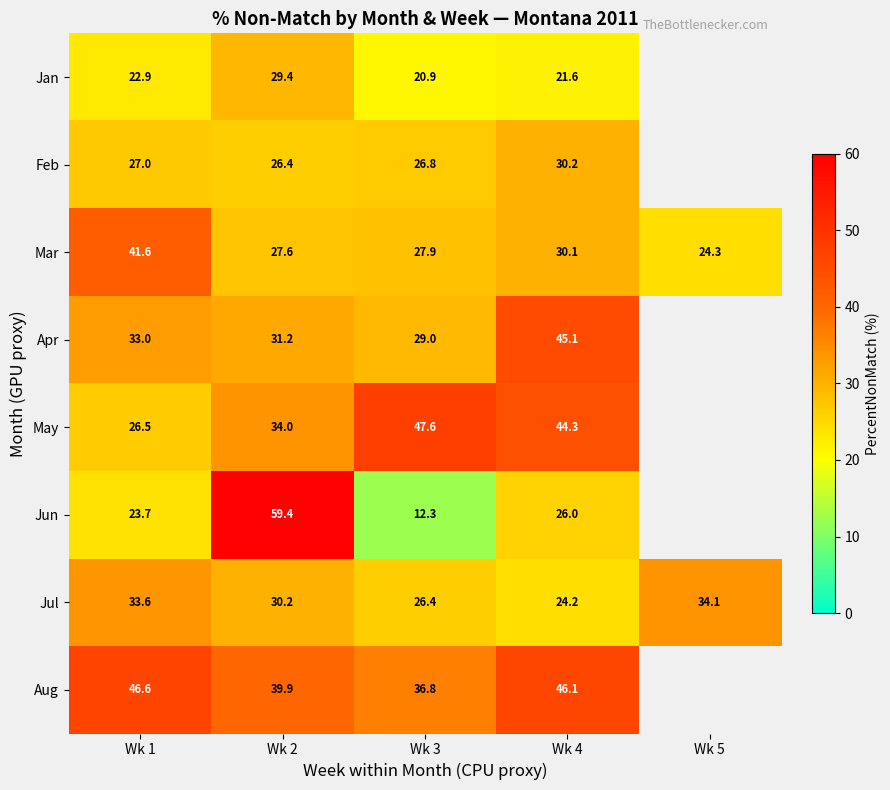

Is the value of Jan at Wk 1 greater than the value of Mar at Wk 4?

No